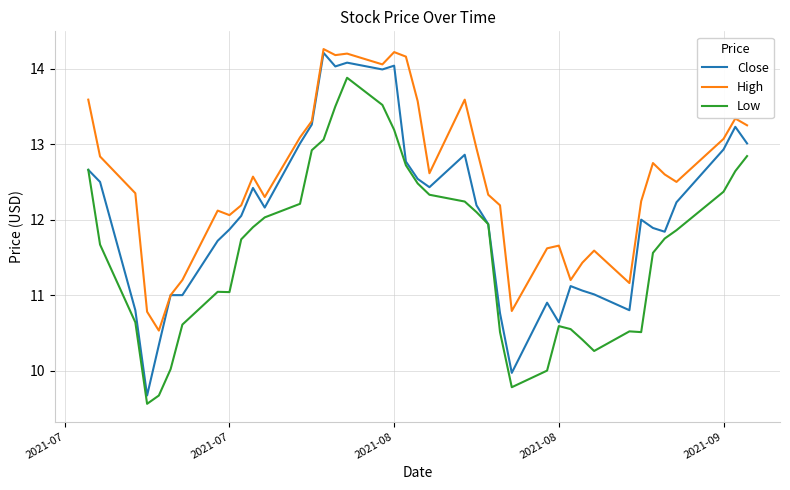

How many lines are shown in the chart?

3